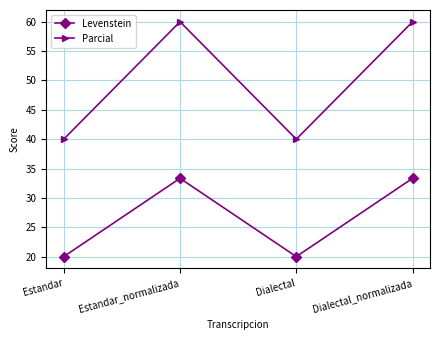

Is this an area chart (filled region under the line)?

No